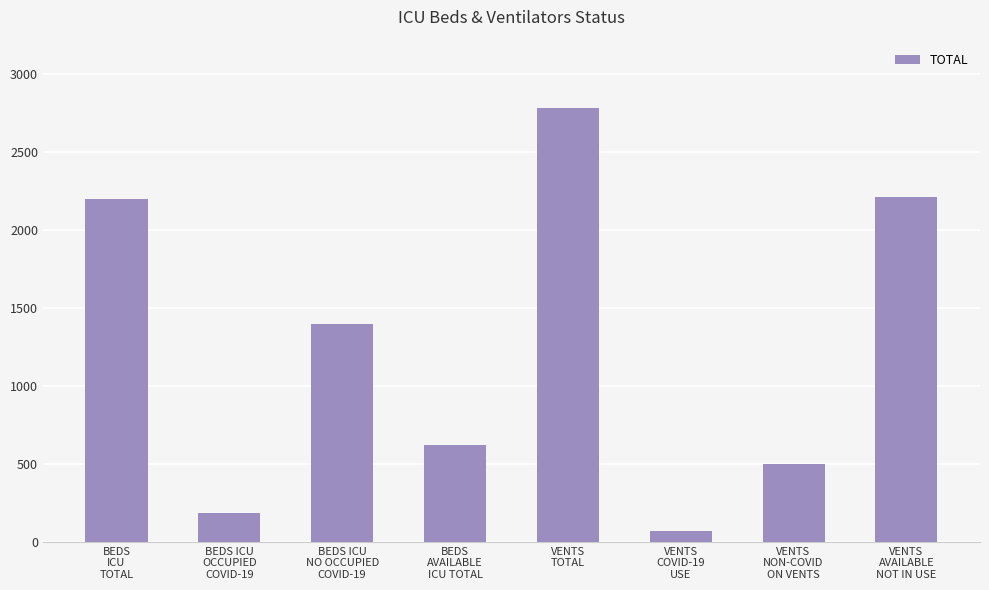

The chart shows a value of 1384 at VENTS
AVAILABLE
NOT IN USE. True or false?

False